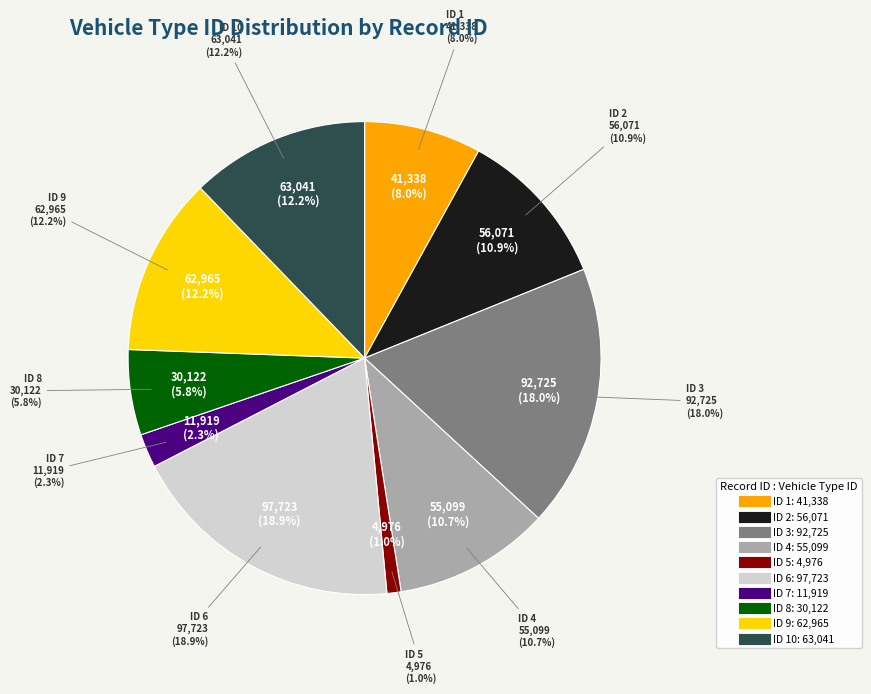

How much of the chart is everything except 10?

87.8%